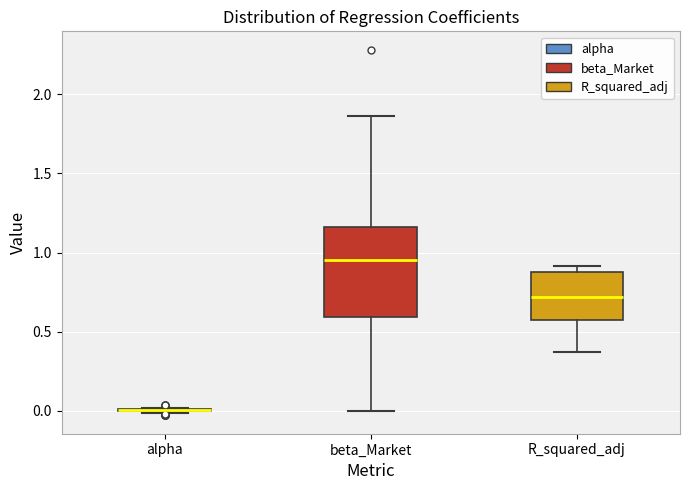

Where is the upper edge of the box for R_squared_adj on the y-axis? The values are not printed on the chart, so give them approximately, as read against the axis.

0.90